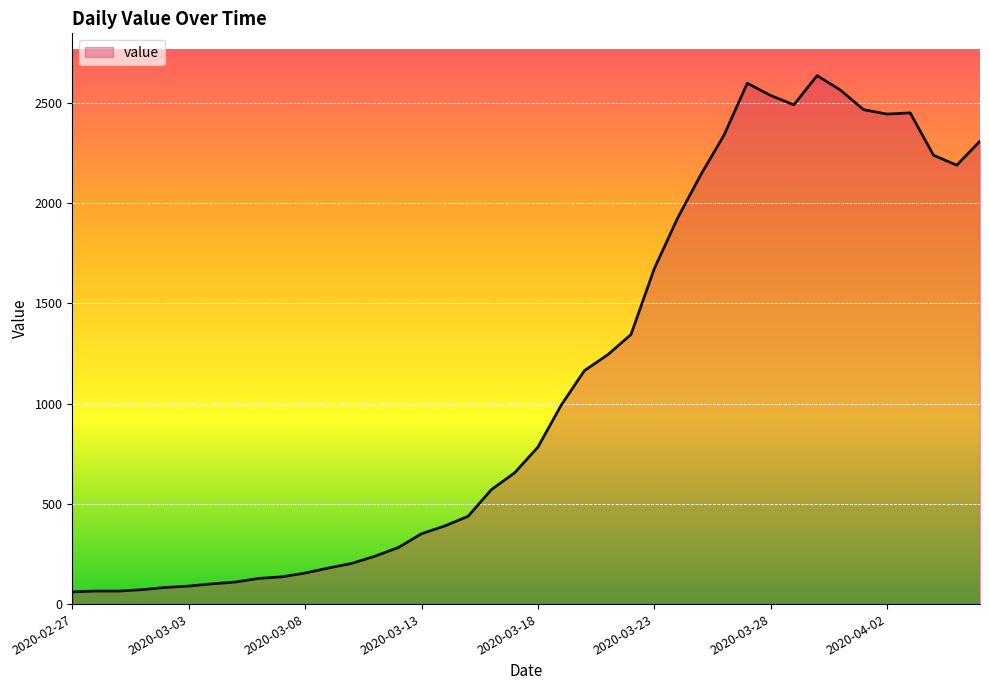

What is the difference between the second highest and minimum values?

2538